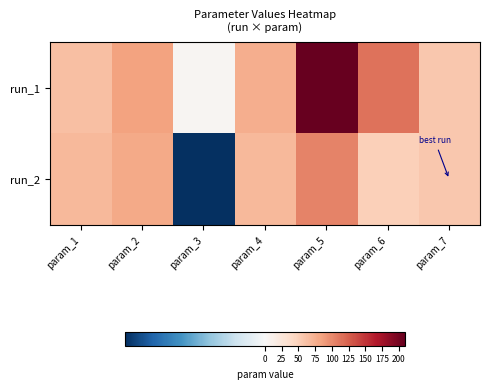

At how many categories does at least one series exceed 15?

6